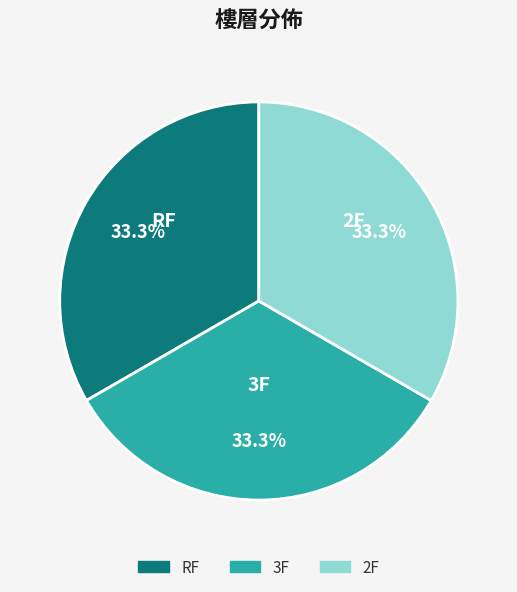

What percentage do RF and 2F together represent?

66.7%